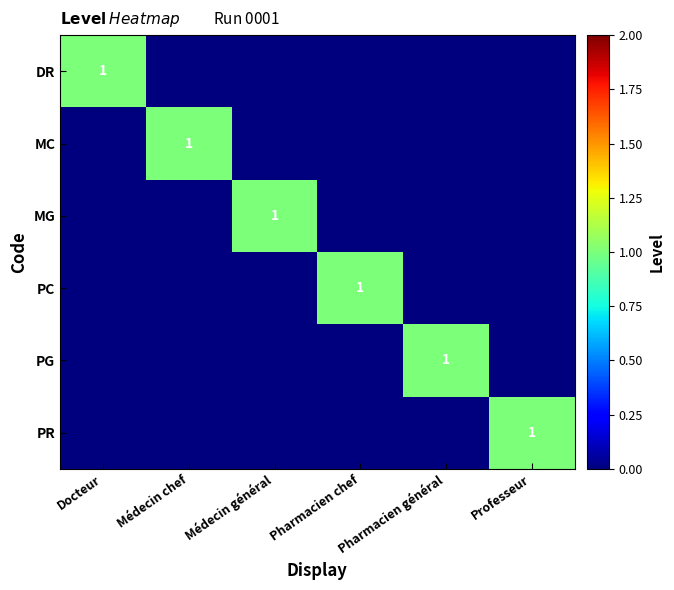

What is the difference between the highest and lowest values at Médecin chef?

1